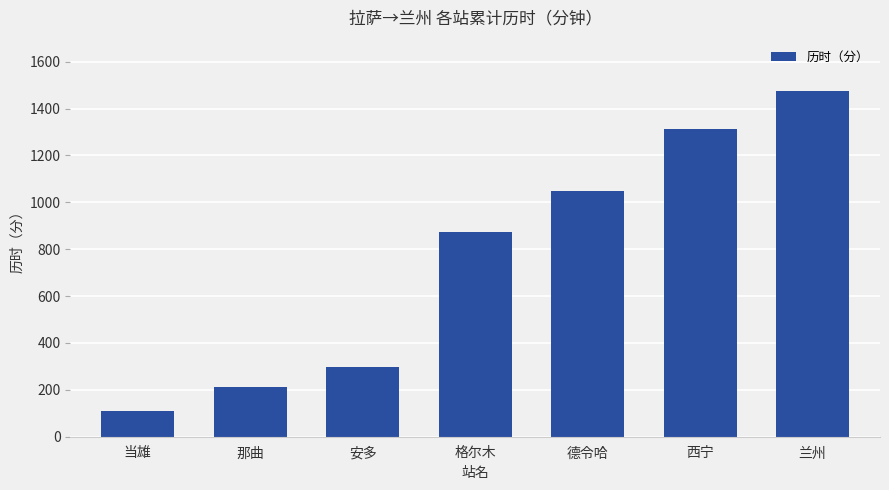

How many bars are there in total?

7